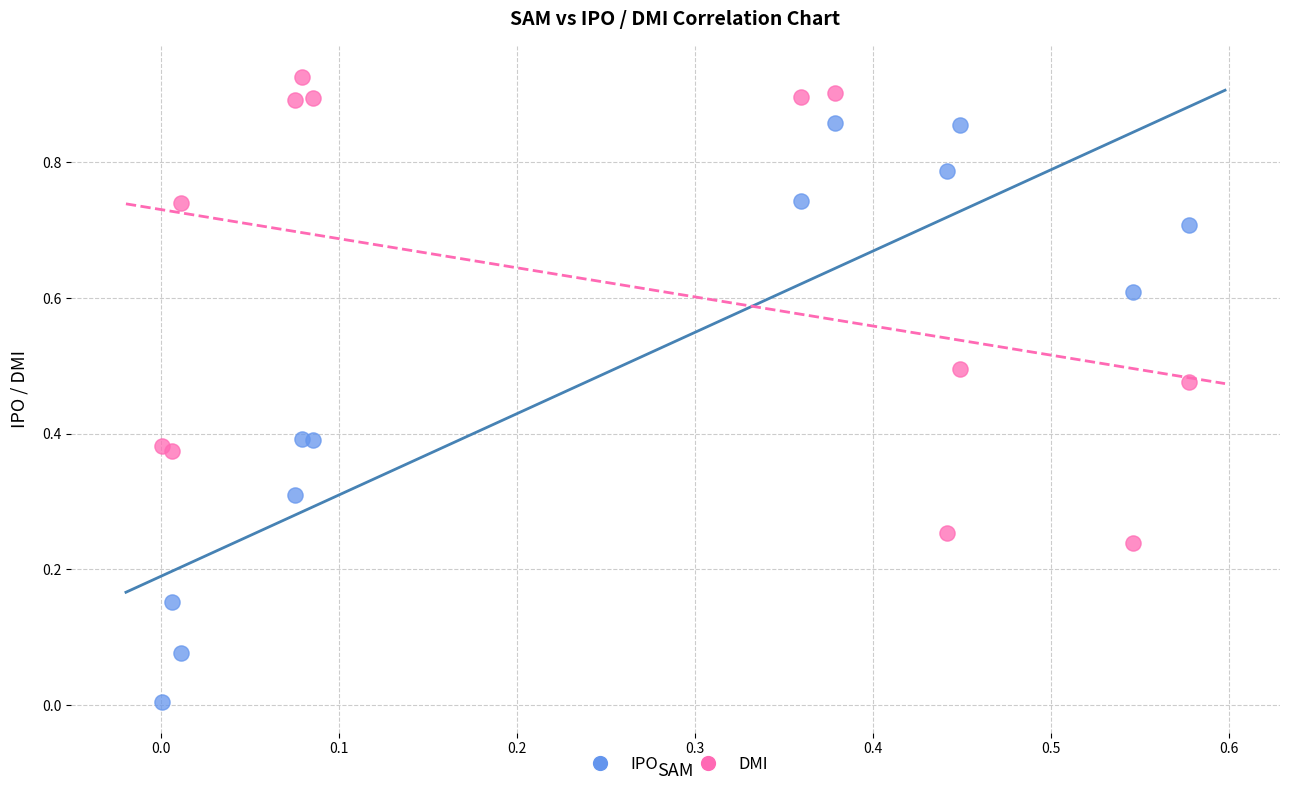

What are all the series names shown in the legend?

IPO, DMI